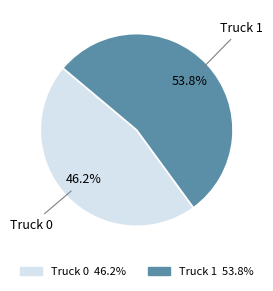

What percentage do Truck 1 and Truck 0 together represent?

100.0%